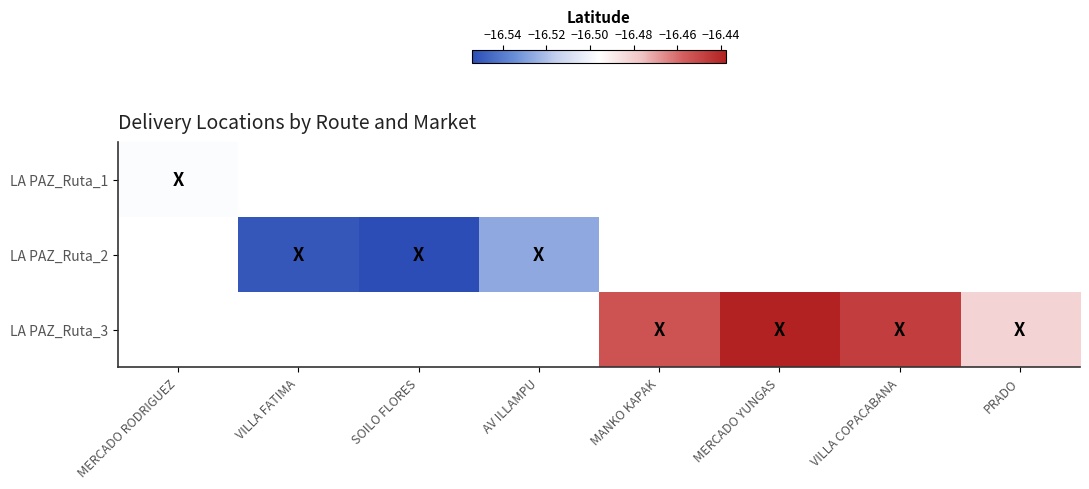

Which series has the widest spread of values?

LA PAZ_Ruta_1